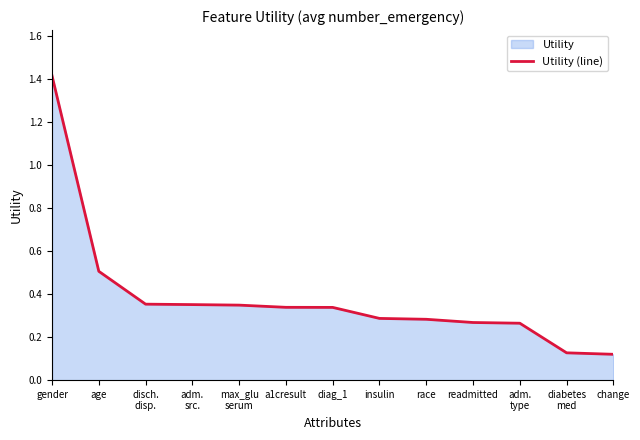

What is the label of the 7th point from the right?

diag_1